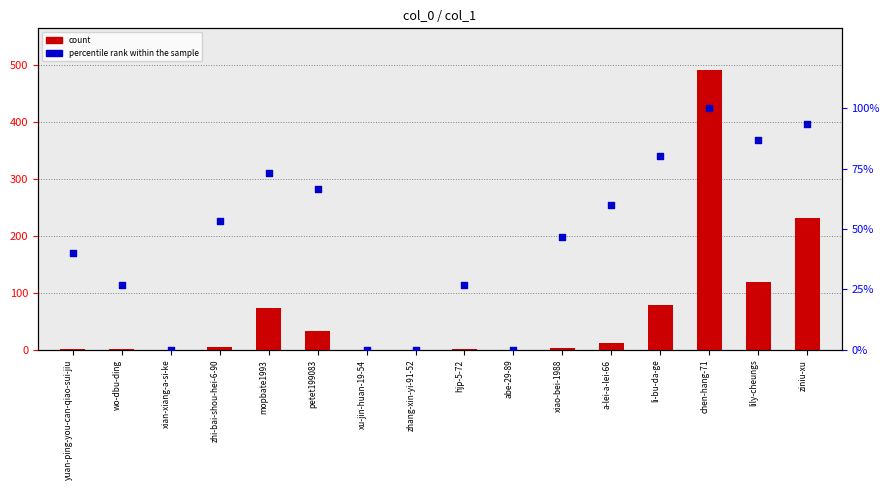

Which series has the widest spread of Y values?

count